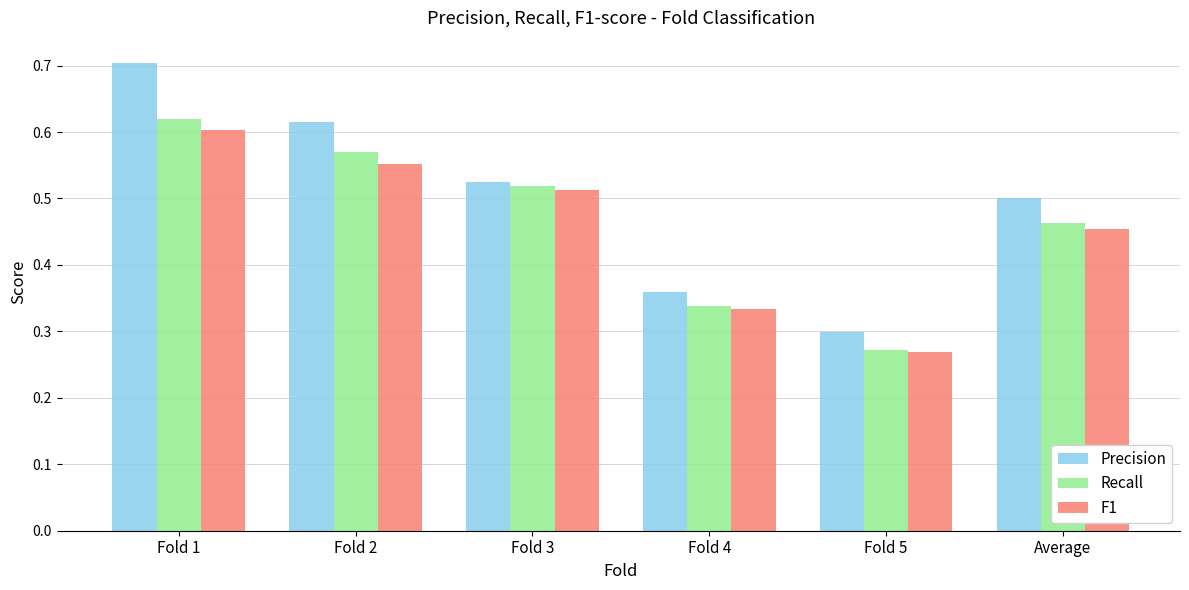

Which series has the widest spread of values?

Precision